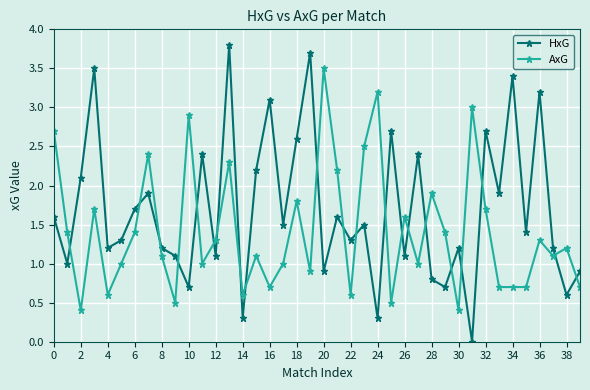

Rank the series by their average value, from lowest to highest.

AxG, HxG